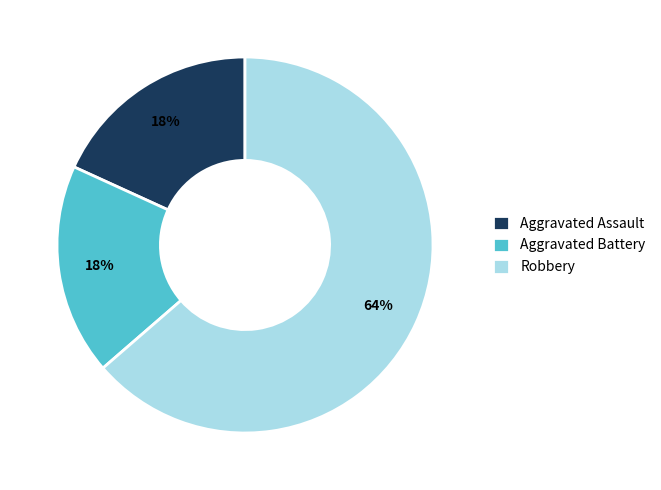

Do Aggravated Assault and Aggravated Battery together represent more than half of the pie?

No